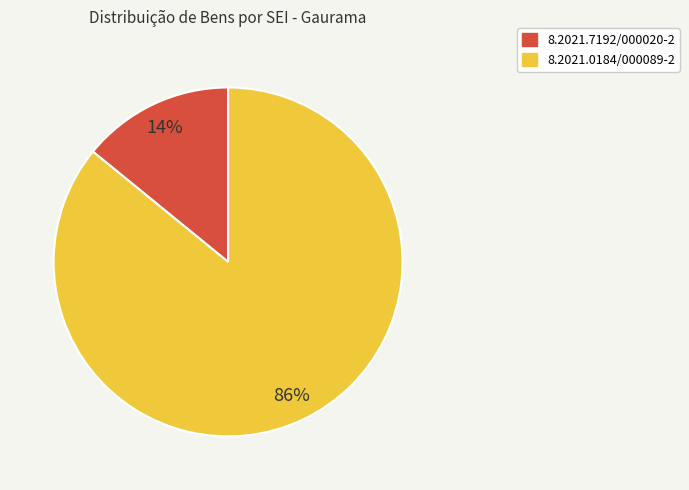

Is it true that 8.2021.7192/000020-2 is 1% of the pie?

False